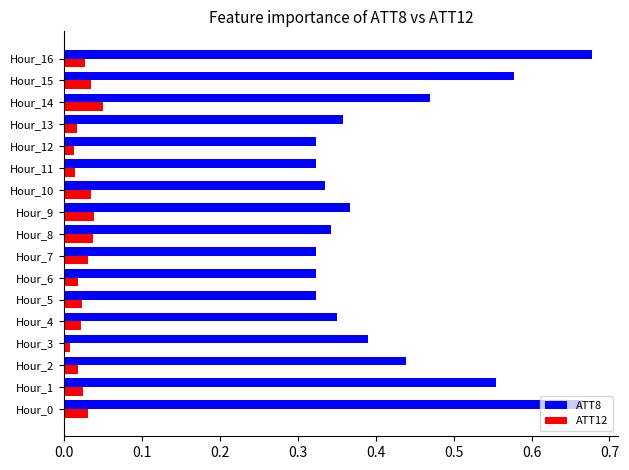

The value of ATT8 at Hour_5 is 0.2. True or false?

False